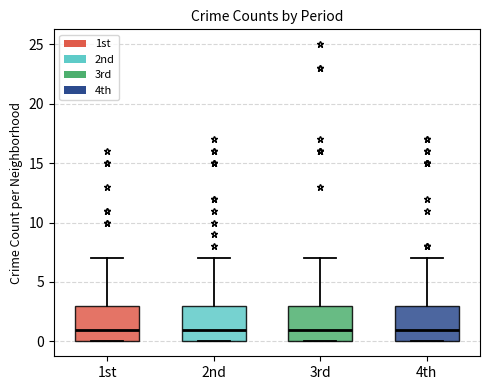

Reading left to right, read every box against the y-axis: the position of its median line, the range the box covers, and the ends of its whiskers. The values are not printed on the chart, so give them approximately, as read against the axis.

1st: median 1, box 0 to 3, whiskers 0 to 7
2nd: median 1, box 0 to 3, whiskers 0 to 7
3rd: median 1, box 0 to 3, whiskers 0 to 7
4th: median 1, box 0 to 3, whiskers 0 to 7